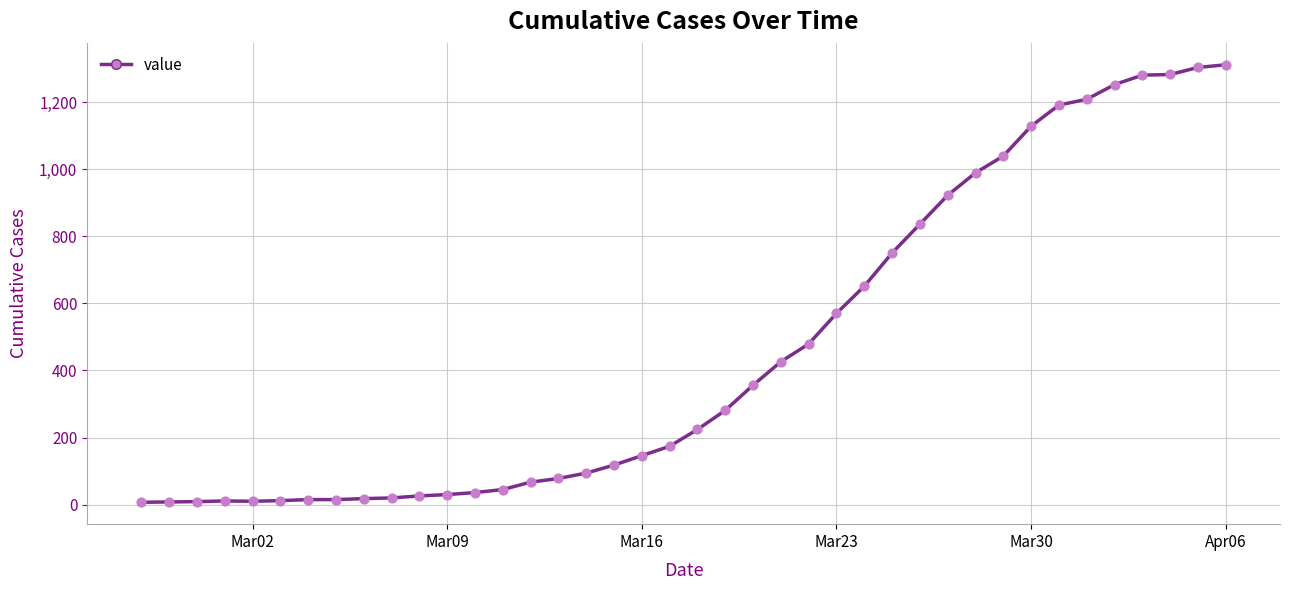

What is the difference between the maximum and minimum values?

1304